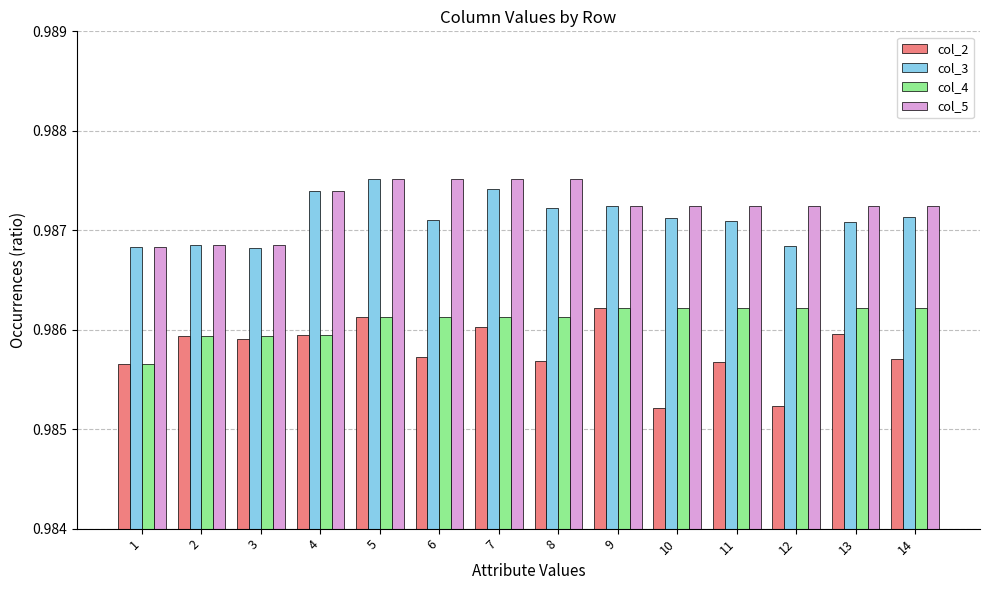

The col_5 series shows 0.3 at 8. True or false?

False